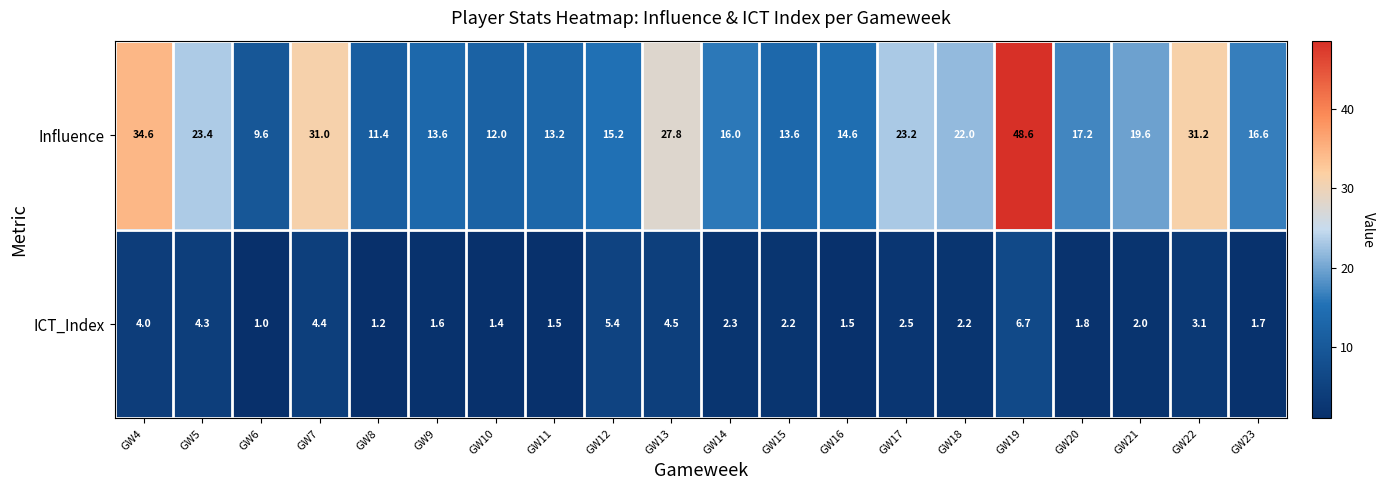

What is the minimum value shown in the chart?

1.0